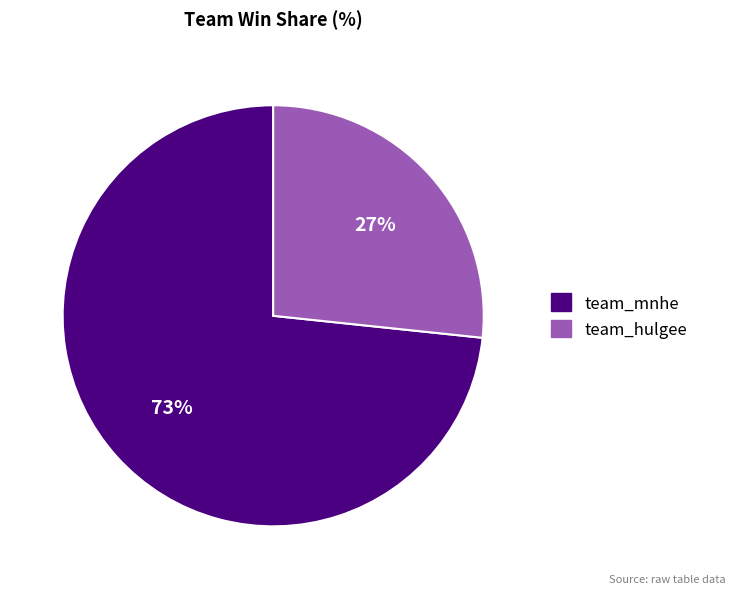

Which category has the smallest portion of the pie?

team_hulgee